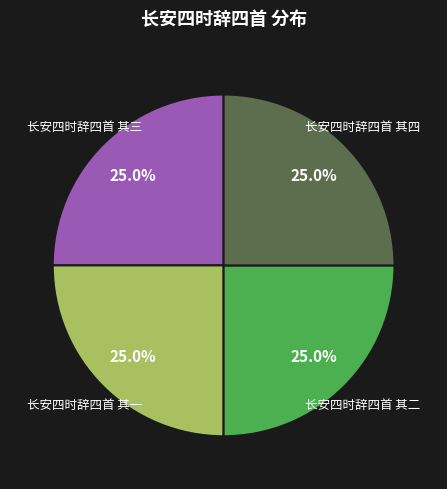

Does any single category account for the majority?

No